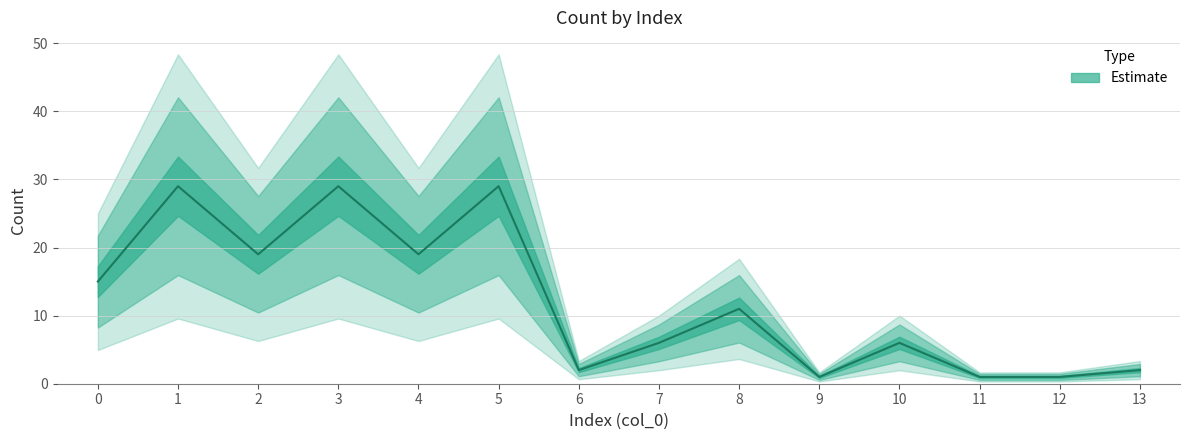

Reading left to right, what are all the values shown in this chart?

15	29	19	29	19	29	2	6	11	1	6	1	1	2